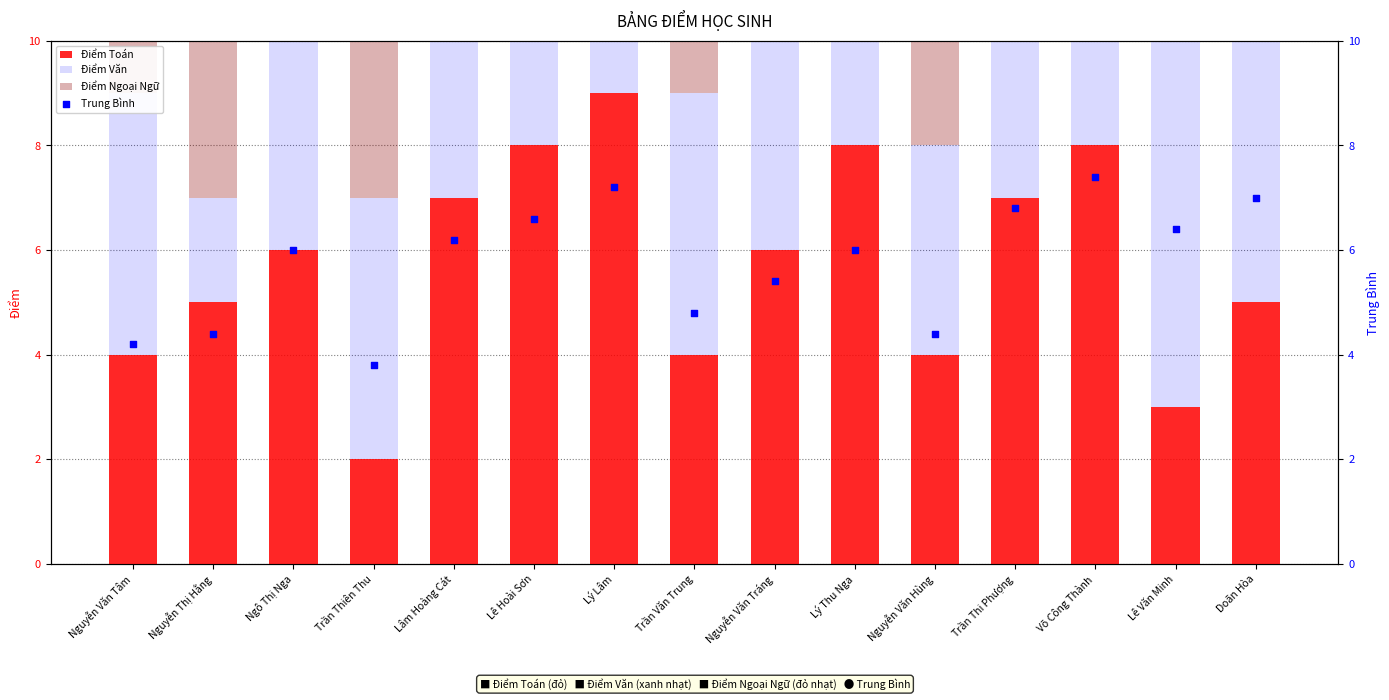

Which series has the largest Y range (max minus min)?

Điểm Toán